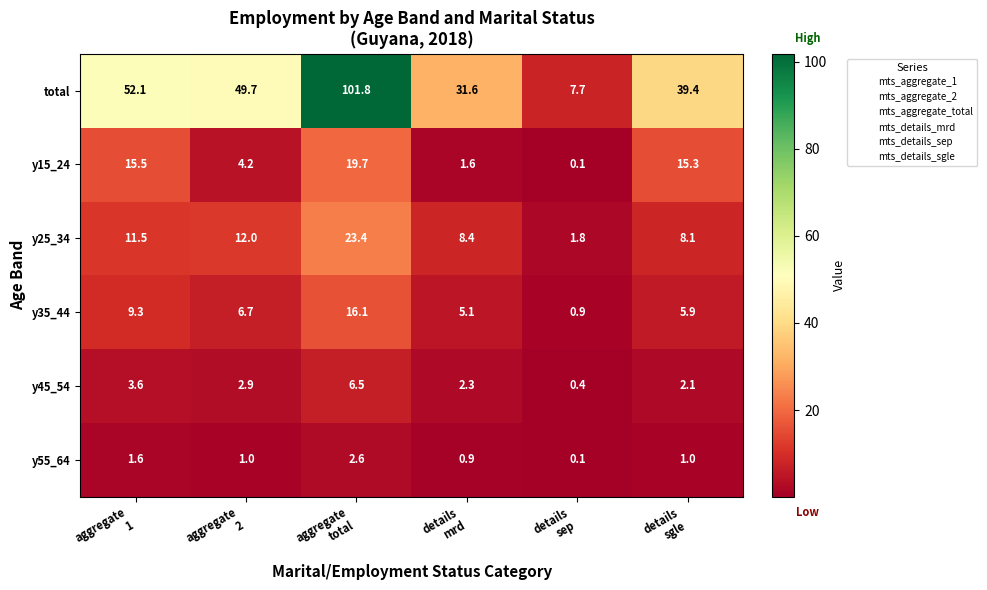

Which series has the largest range (max minus min)?

total